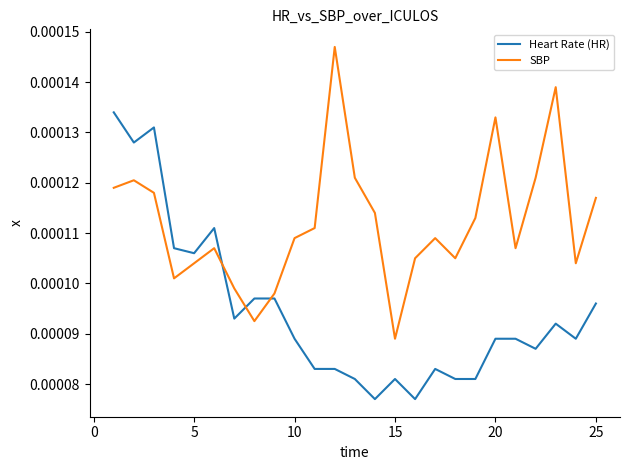

Which series has the largest total across all categories?

SBP